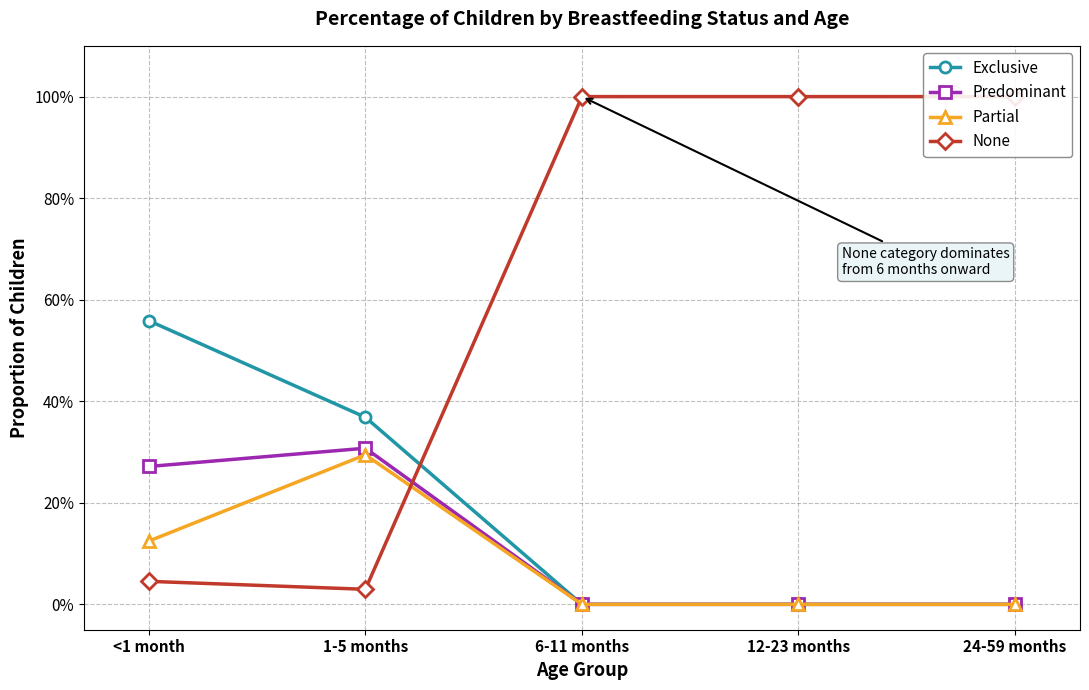

Reading right to left, extract all data points from this chart.

Exclusive: 0.0	0.0	0.0	0.4	0.6
Predominant: 0.0	0.0	0.0	0.3	0.3
Partial: 0.0	0.0	0.0	0.3	0.1
None: 1.0	1.0	1.0	0.0	0.0